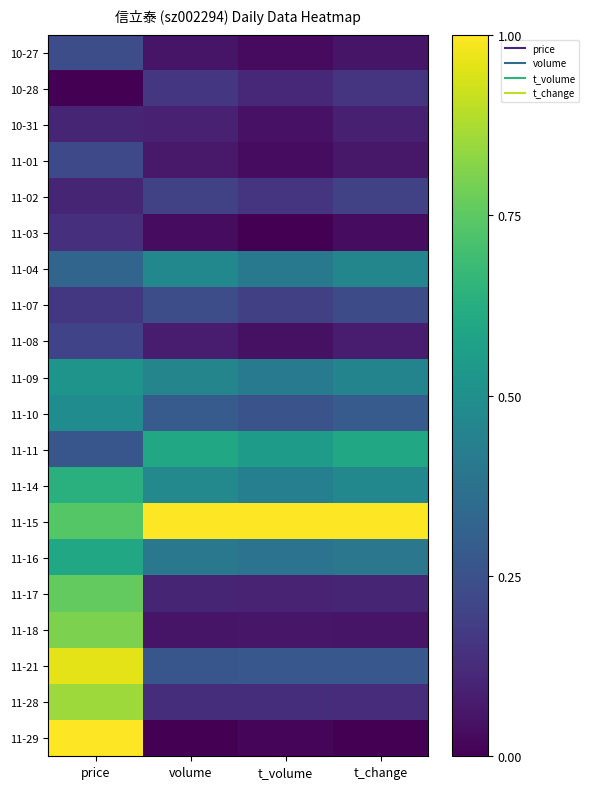

How many distinct data groups are displayed?

20